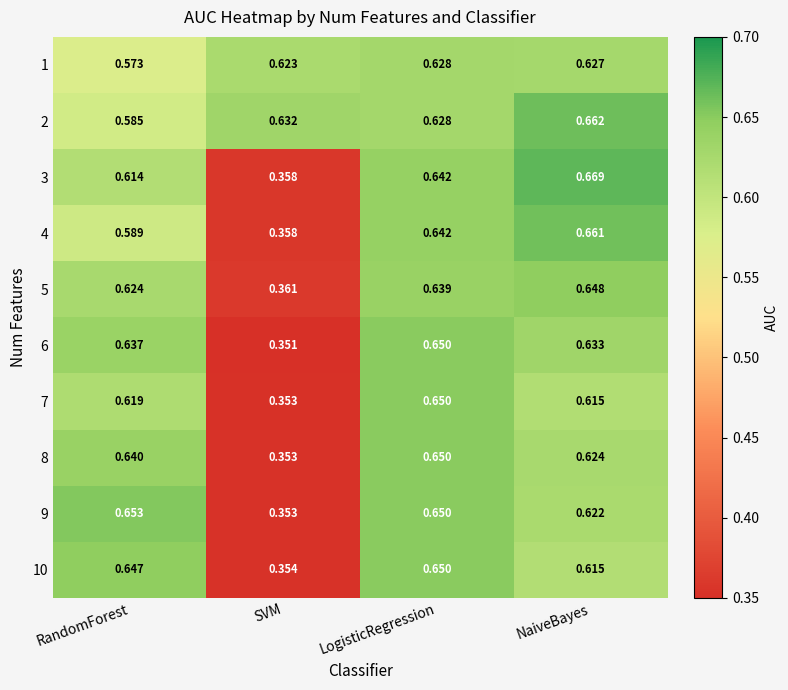

Where is 8 nearest to the value 0?

SVM